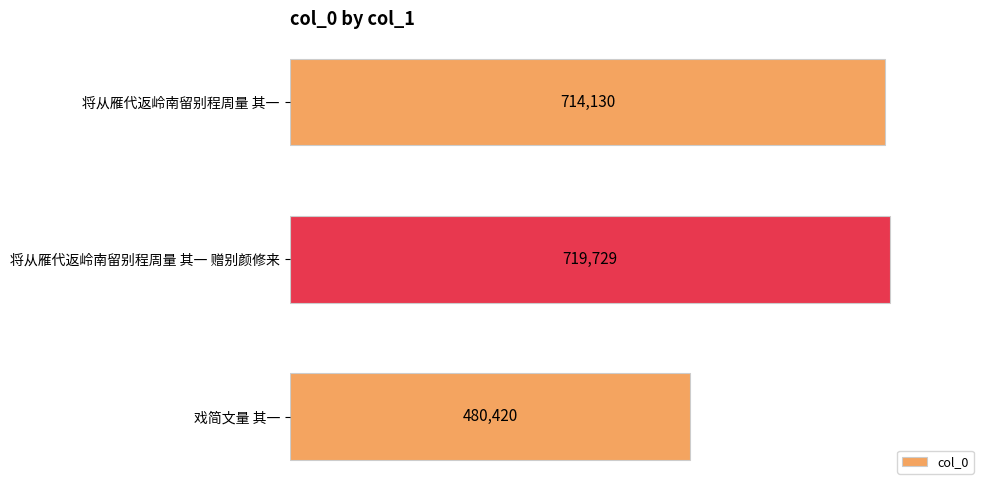

True or false: the data shows 714130 at 将从雁代返岭南留别程周量 其一.

True